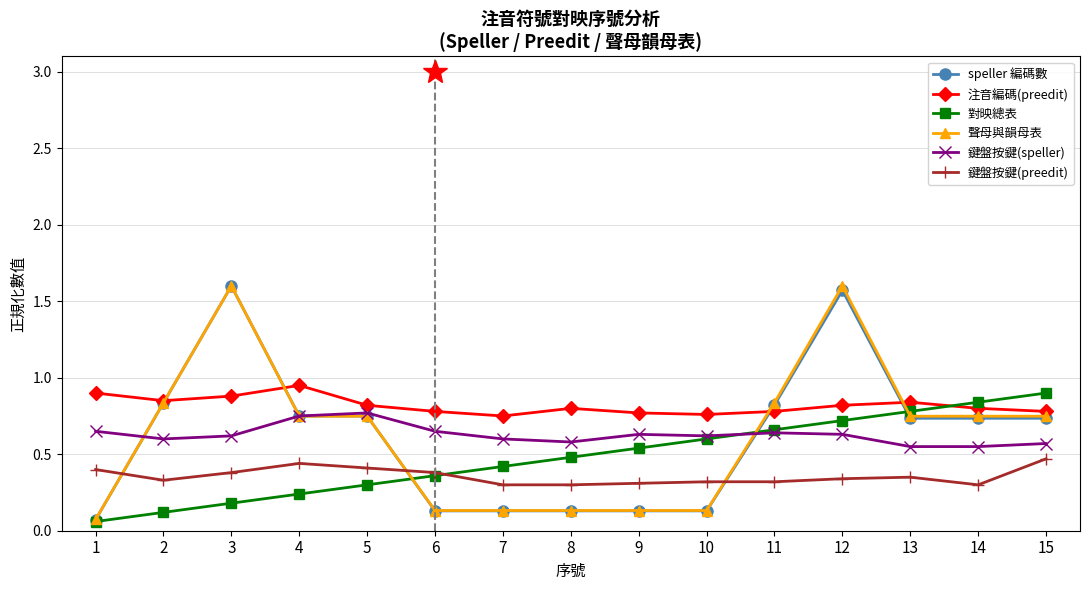

What is the greatest value displayed?

1.6